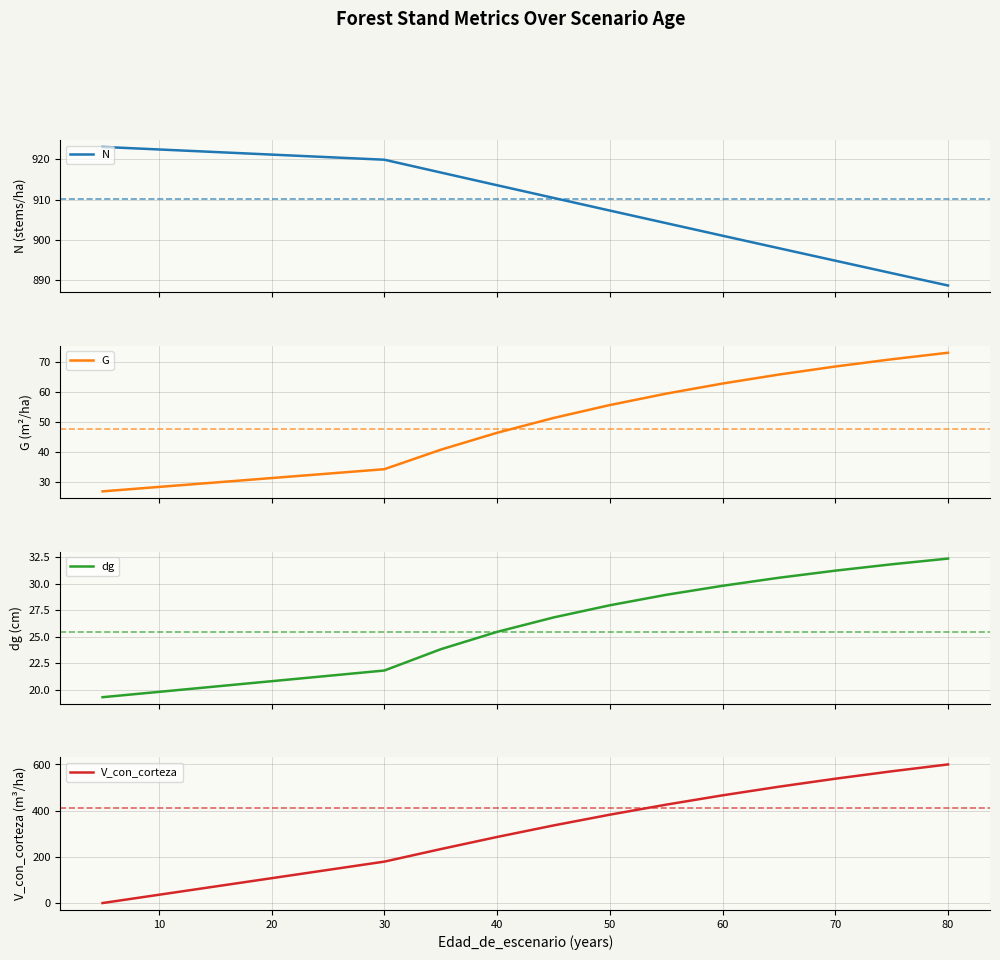

Is this an area chart (filled region under the line)?

No